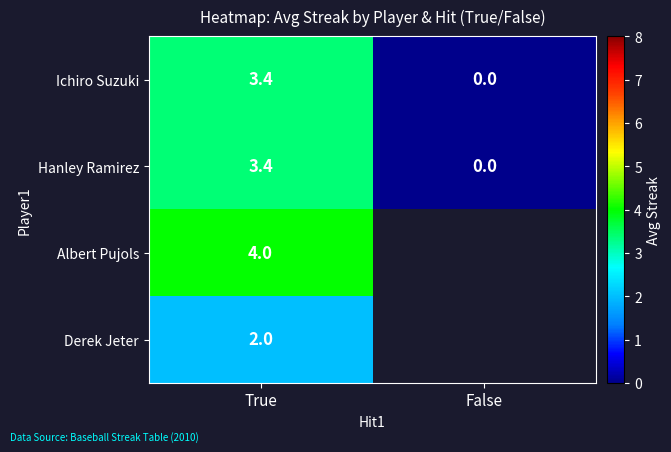

List the labels in order of Ichiro Suzuki value, smallest first.

False, True